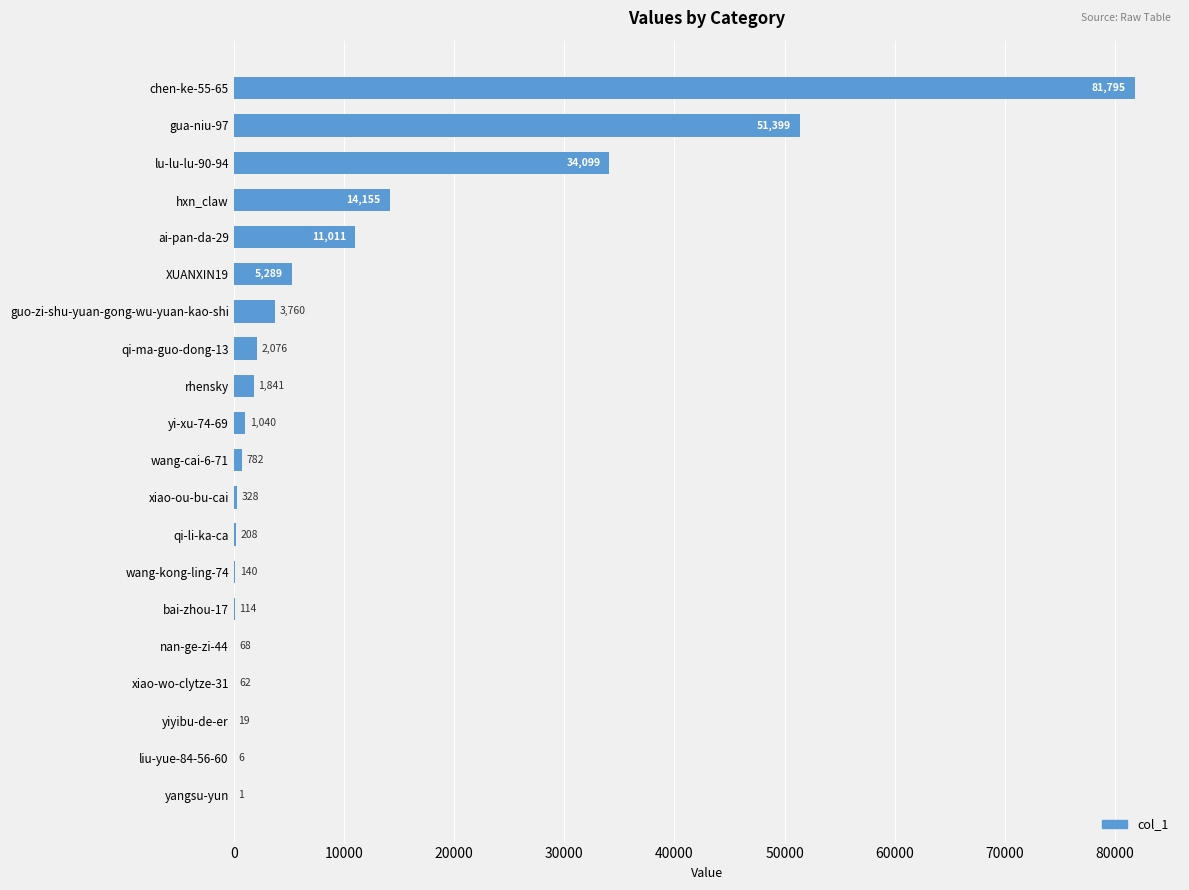

What is the maximum value shown in the chart?

81795